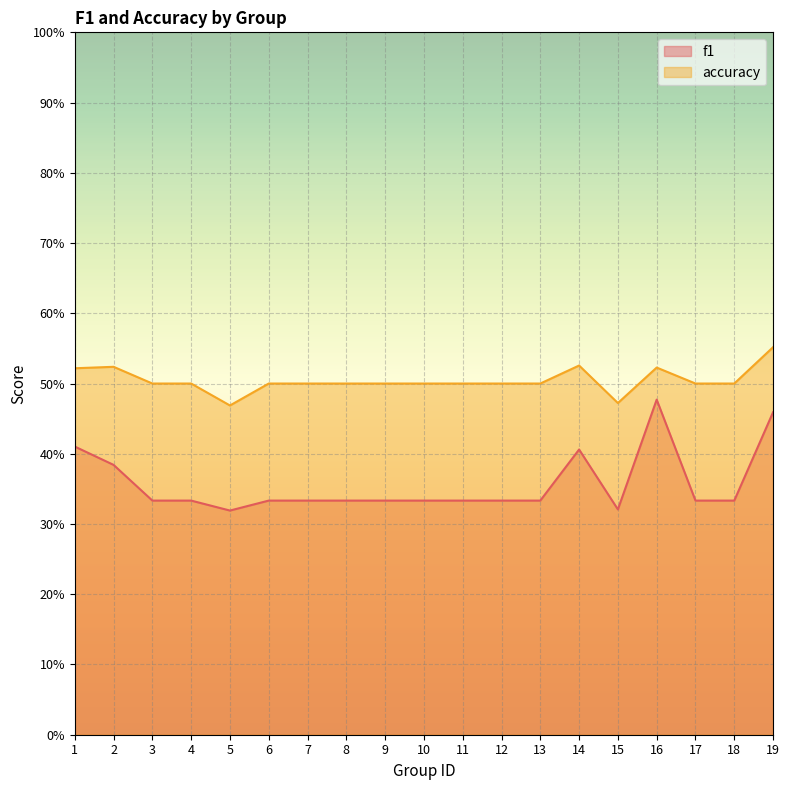

What is the difference between the maximum and second lowest values in the accuracy series?

0.1